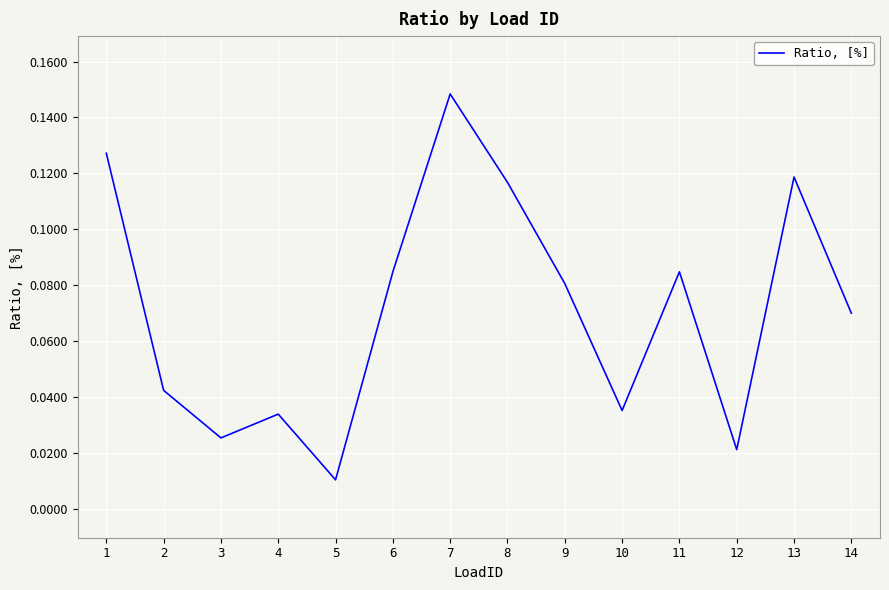

Does the chart display data point markers on the line(s)?

No